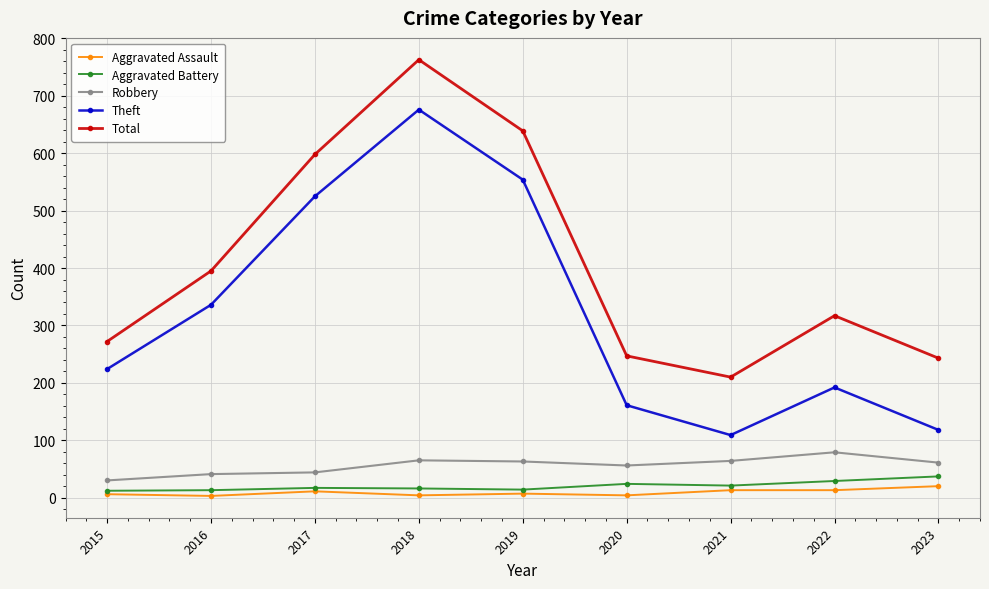

At which category does the chart reach its peak across all series?

2018